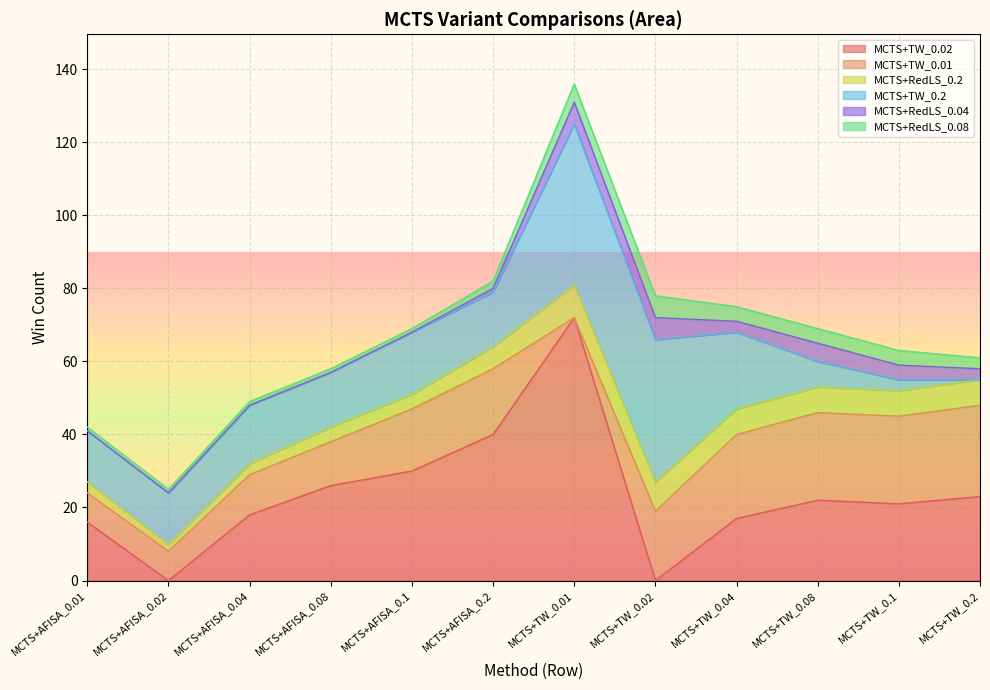

What is the average value of the MCTS+TW_0.01 series?

16